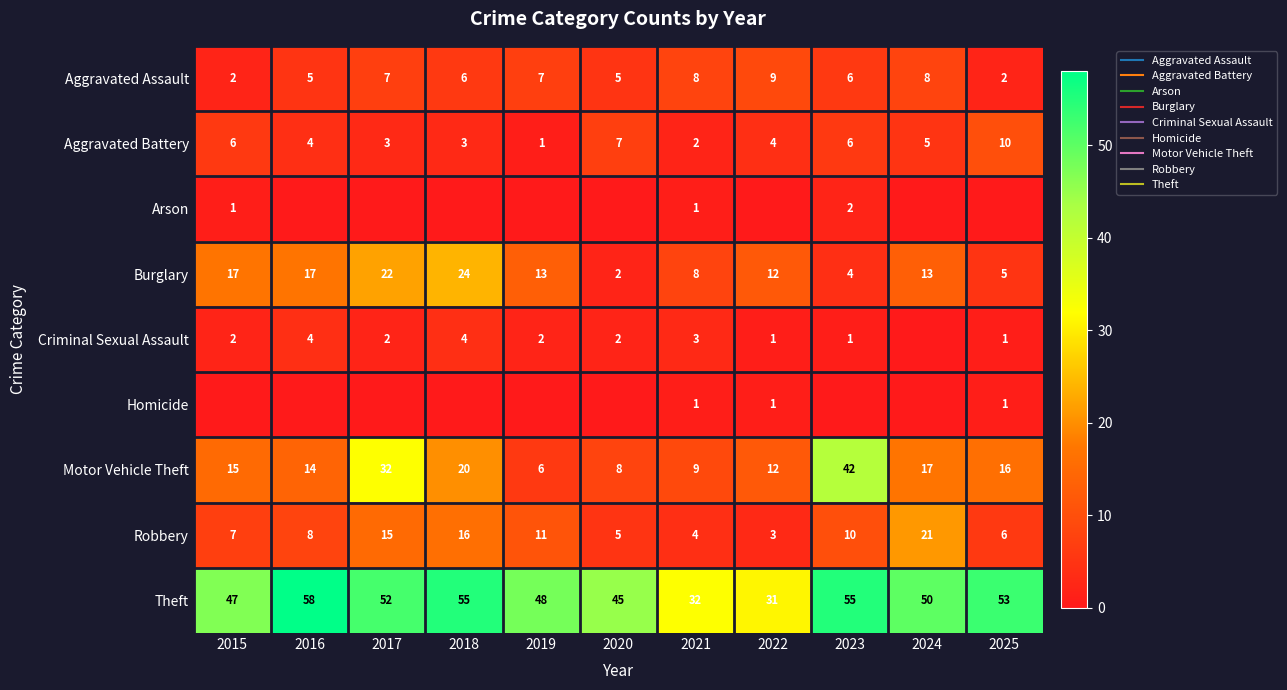

What is the spread (max minus min) of values at 2017?

52